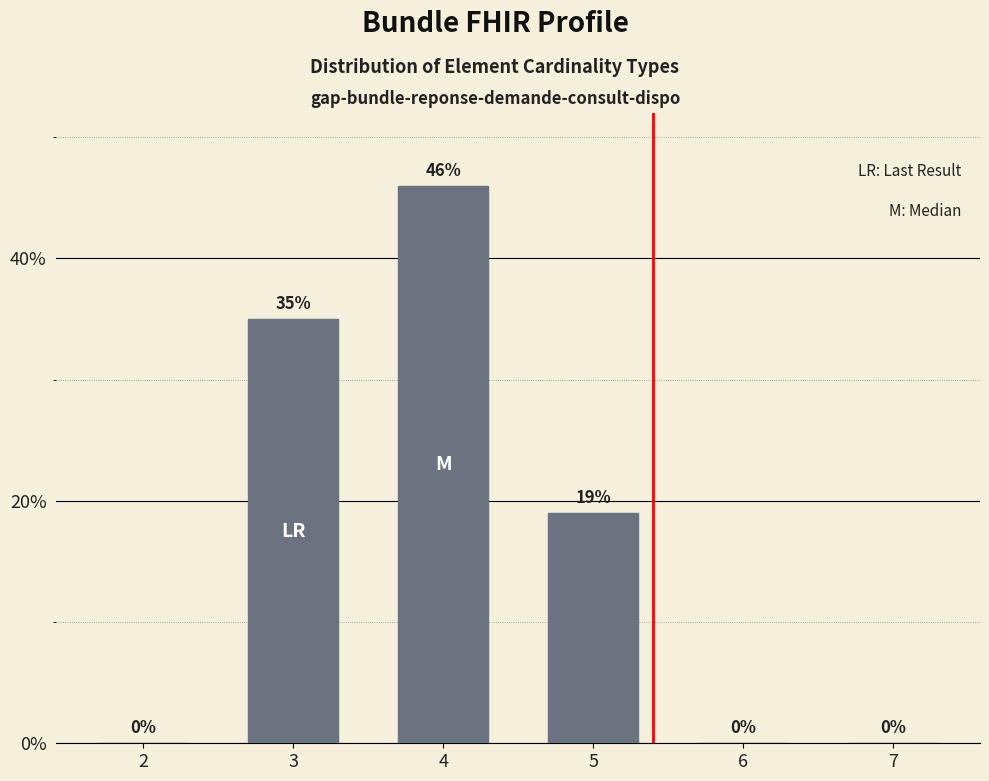

Count the values in the range 0 to 35.

5